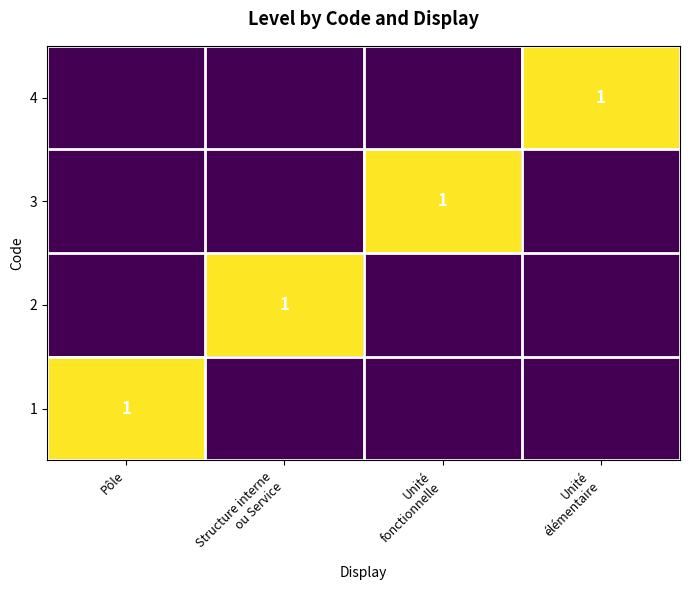

Is it true that 1 equals 1 at Pôle?

True